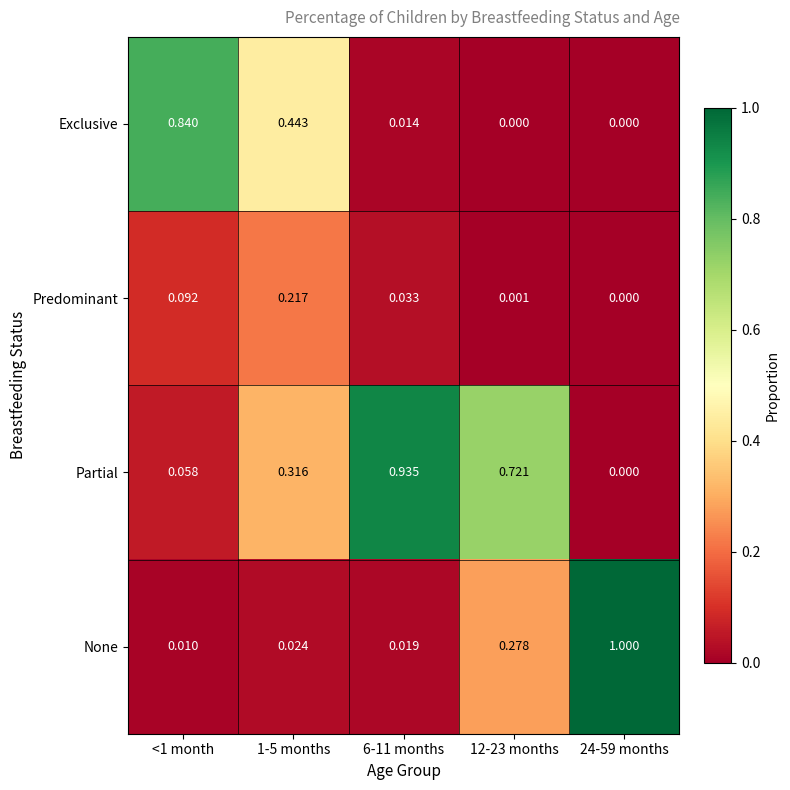

Rank the series by their maximum value, from lowest to highest.

Predominant, Exclusive, Partial, None